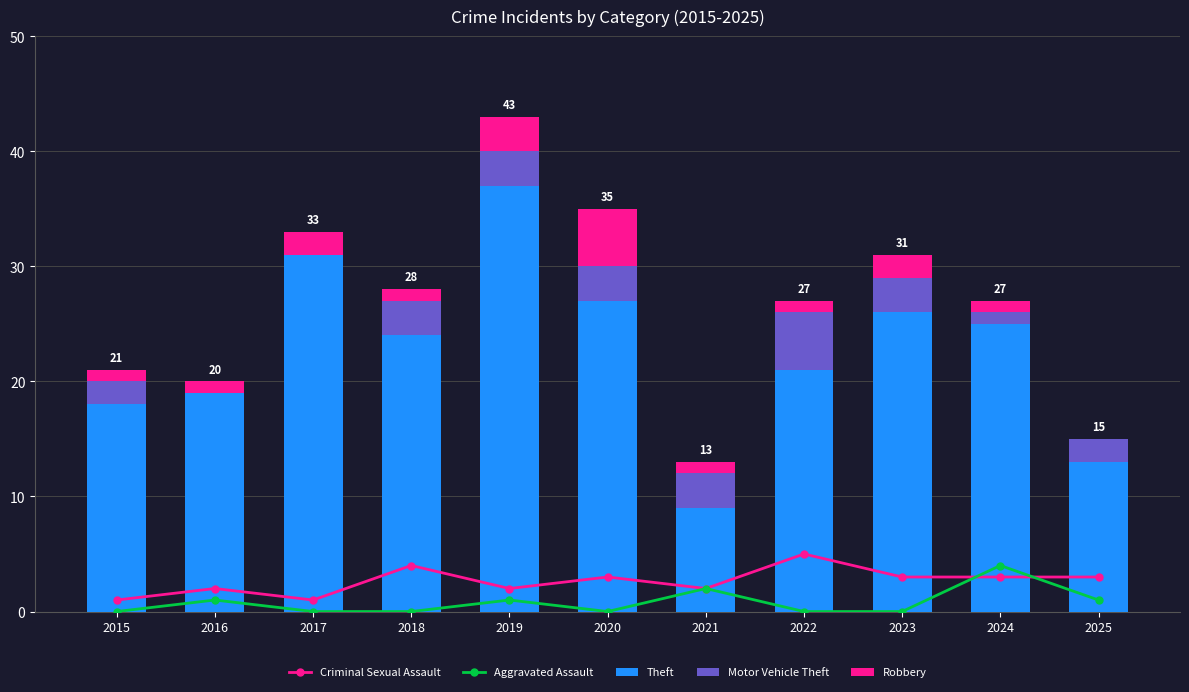

What is the difference between the Motor Vehicle Theft values at 2025 and 2024?

1